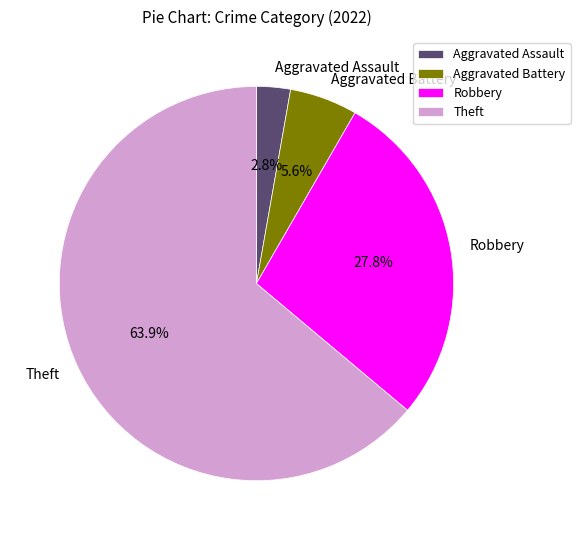

What percentage is the Theft slice, to the nearest percent?

64%